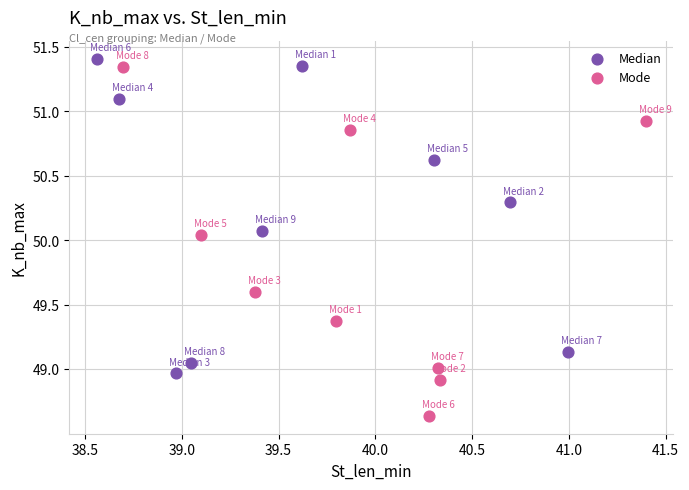

Which series reaches the minimum Y coordinate?

Mode